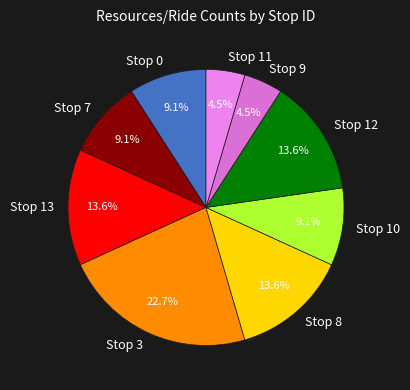

Does Stop 13 account for over 50% of the chart?

No